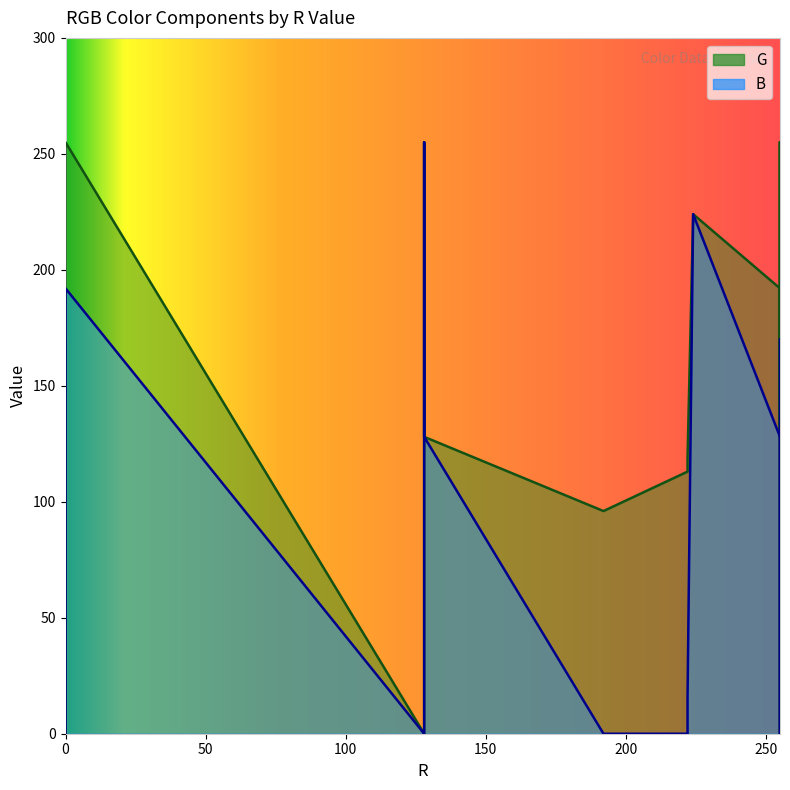

What are all the series names shown in the legend?

G, B